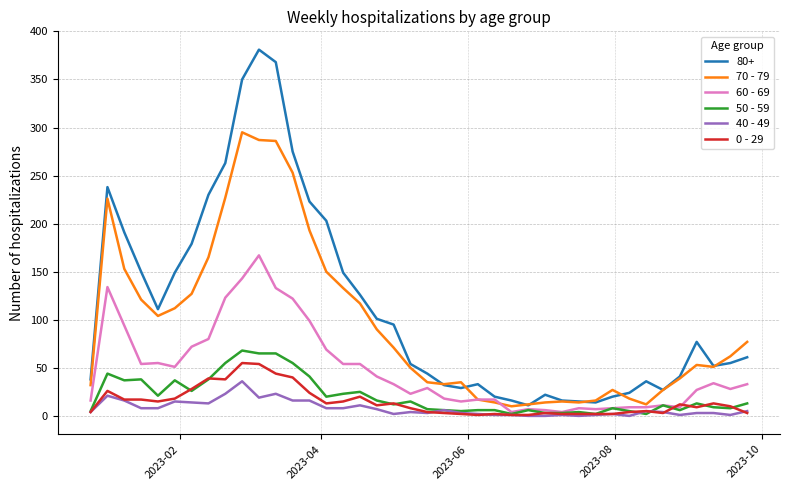

What is the greatest value displayed?

381